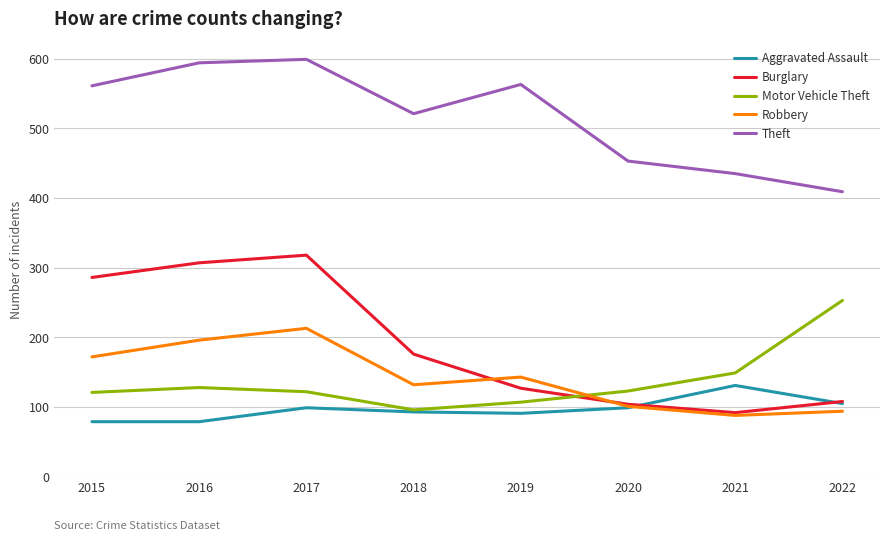

Between 2017 and 2021, which series saw the biggest shift?

Burglary